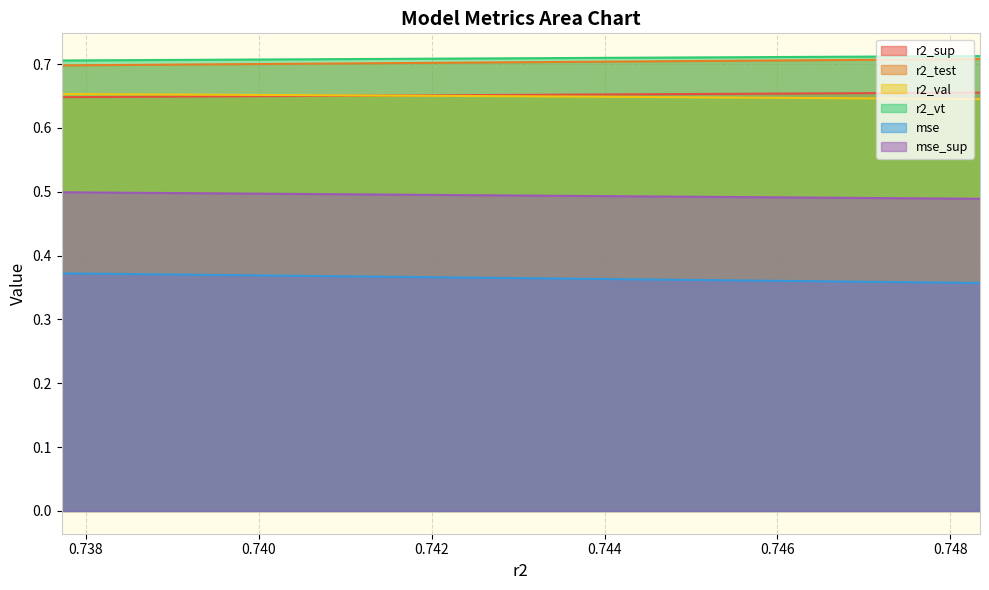

True or false: mse has a value of 0.4 at model_13_3_7.

True